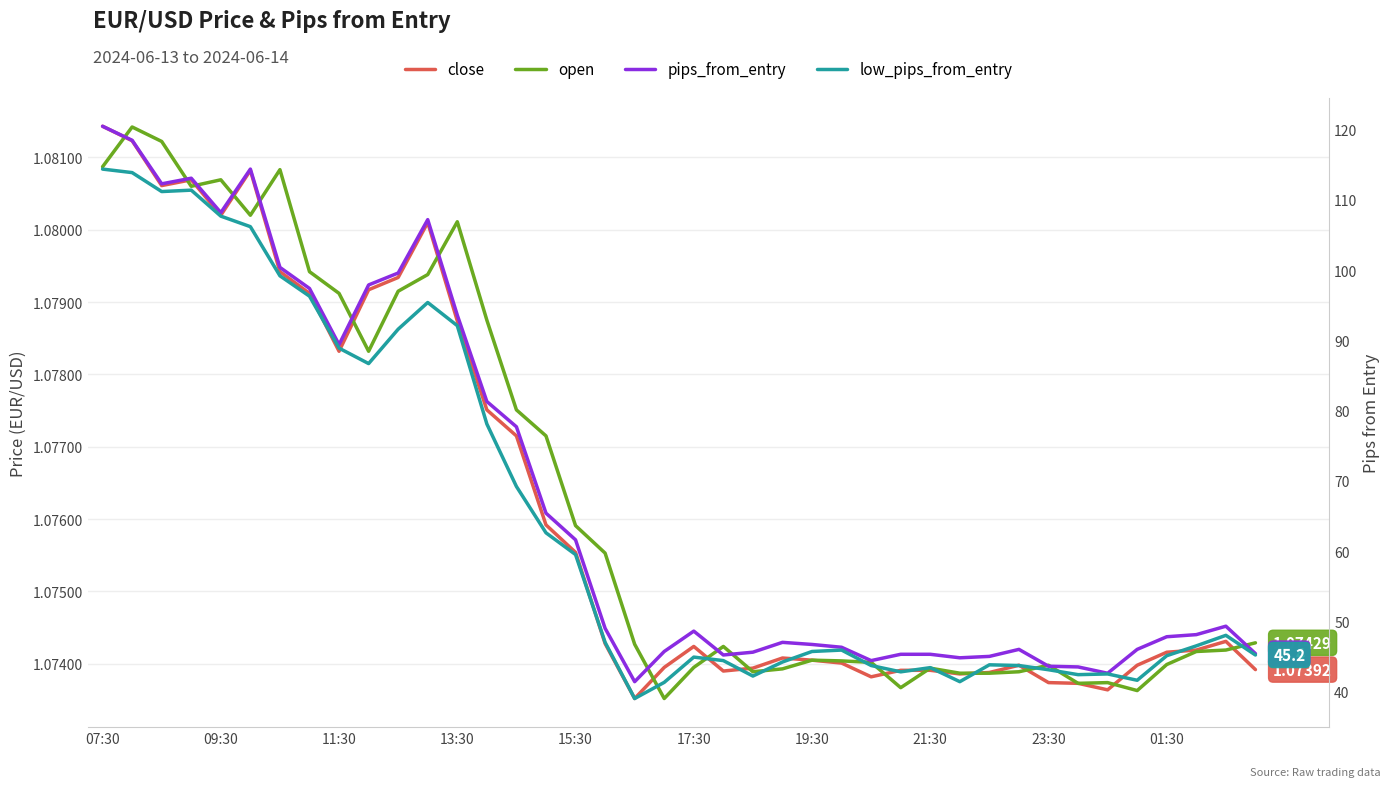

Which category has the highest value across all series?

07:30